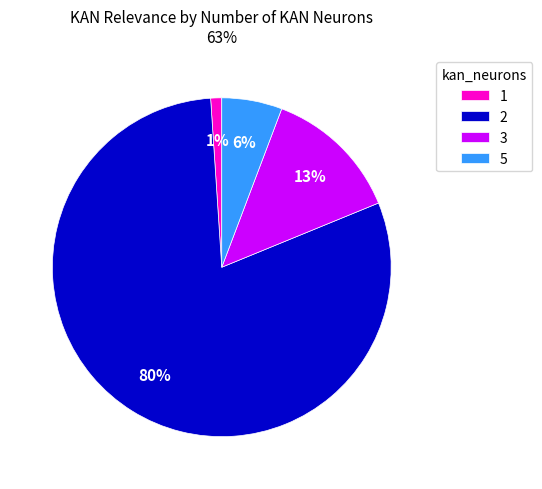

Rank the categories by value from highest to lowest.

2, 3, 5, 1